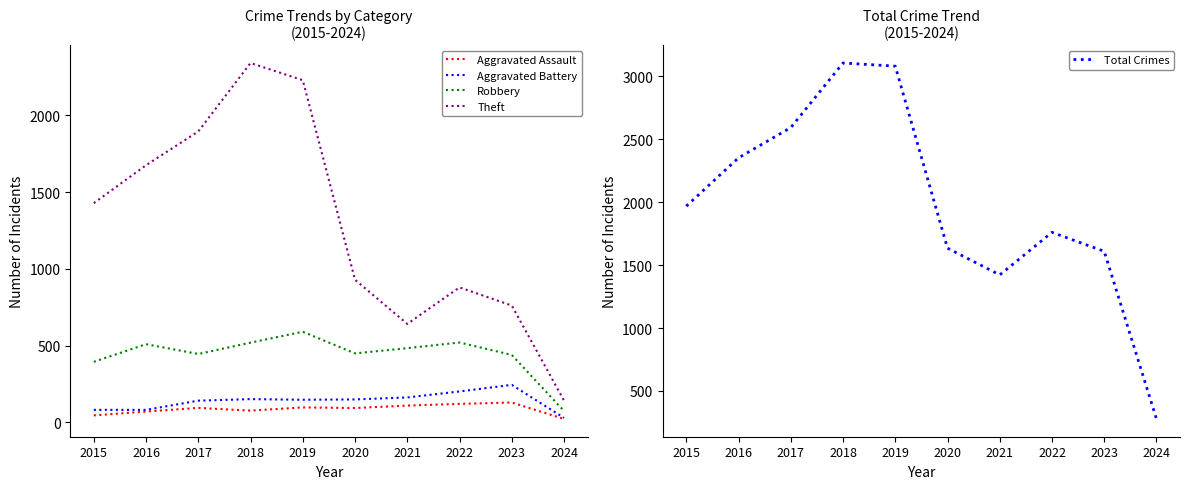

In Aggravated Battery, how many points are higher than both neighbors (excluding endpoints)?

2